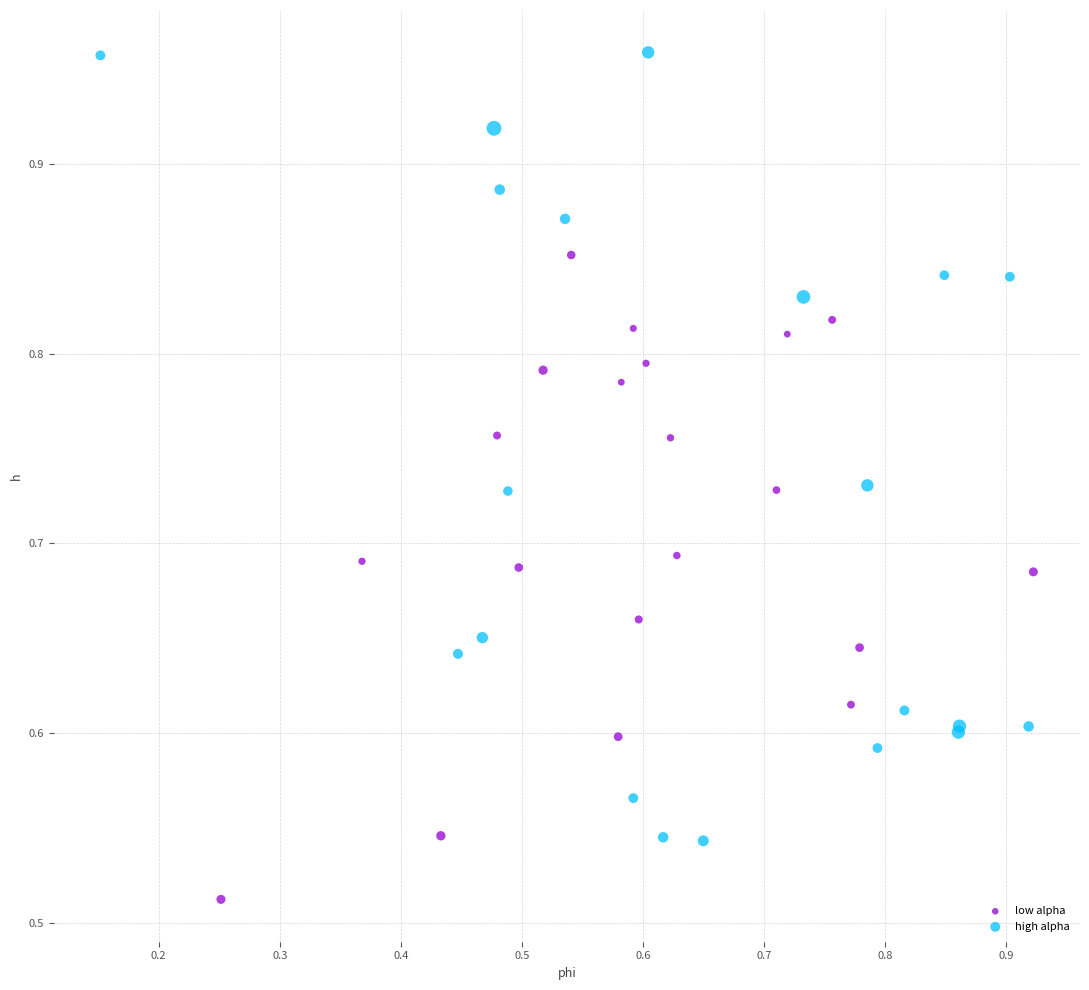

Which series reaches the minimum Y coordinate?

low alpha